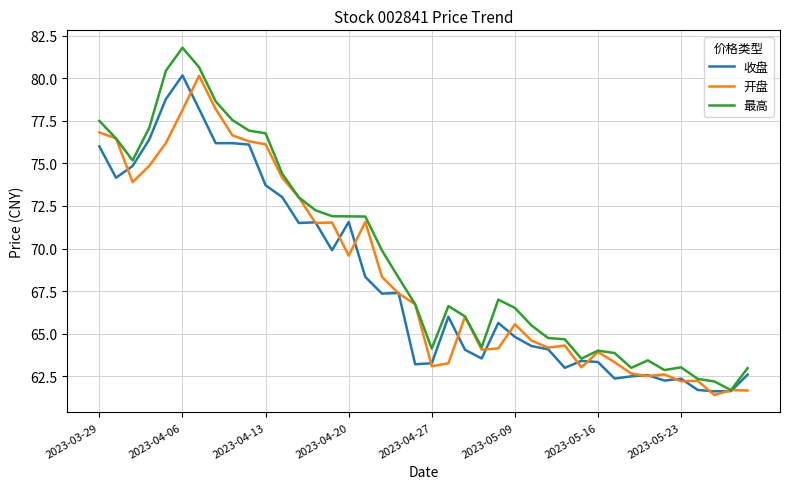

What is the greatest value displayed?

81.8